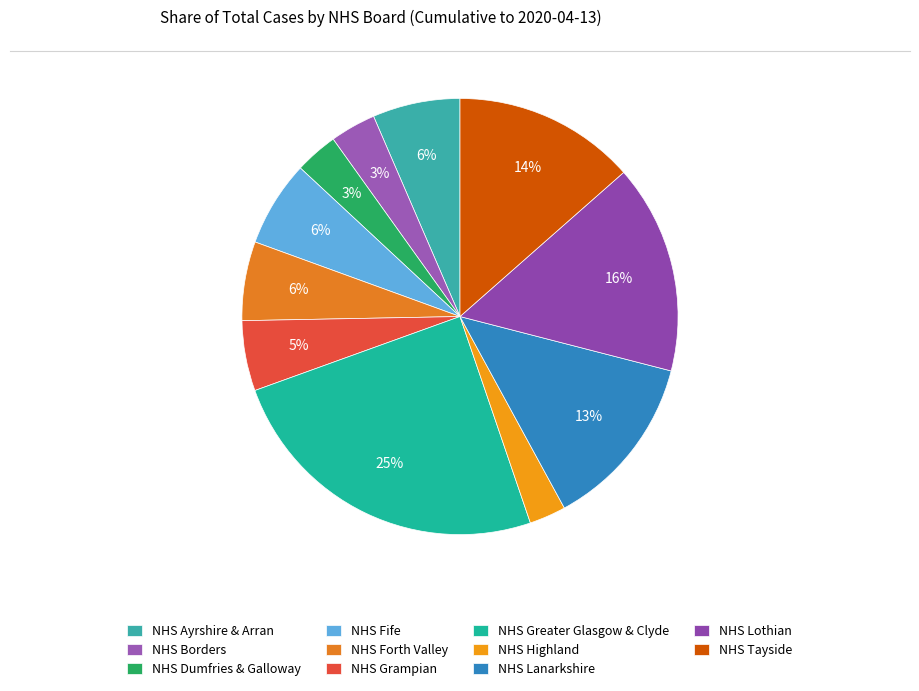

Count the number of slices in the pie.

11